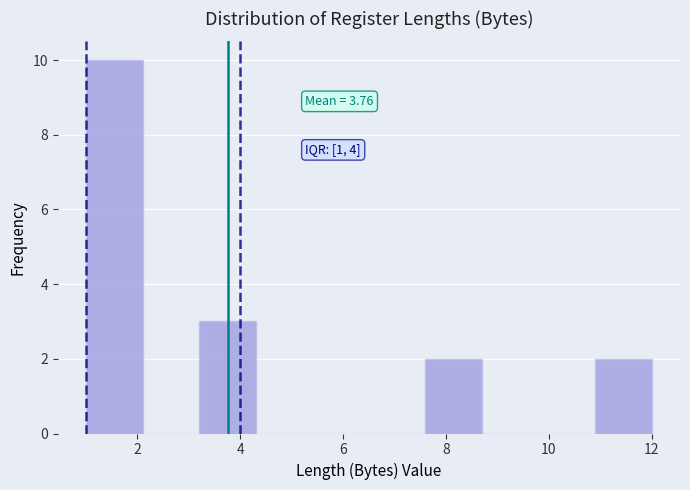

Which range on the x-axis has the tallest bar?

1.0 to 2.1